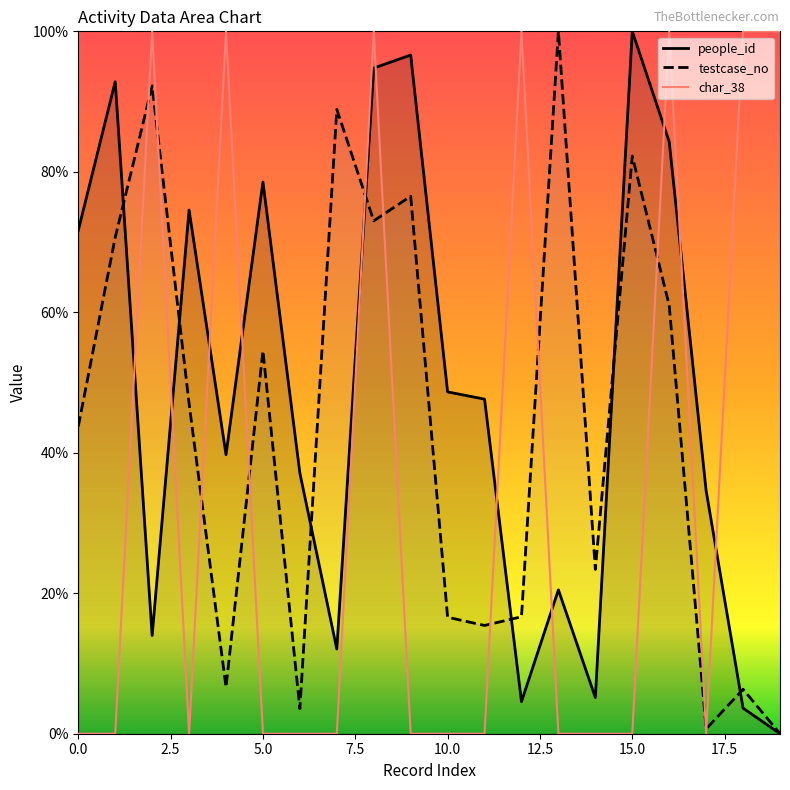

What is the highest value of the testcase_no series?

1.0